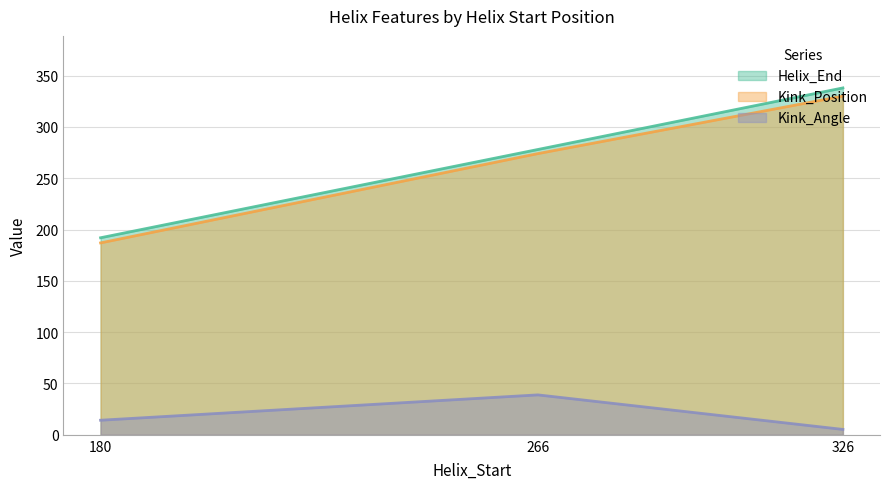

Between 180 and 266, which series saw the biggest shift?

Kink_Position